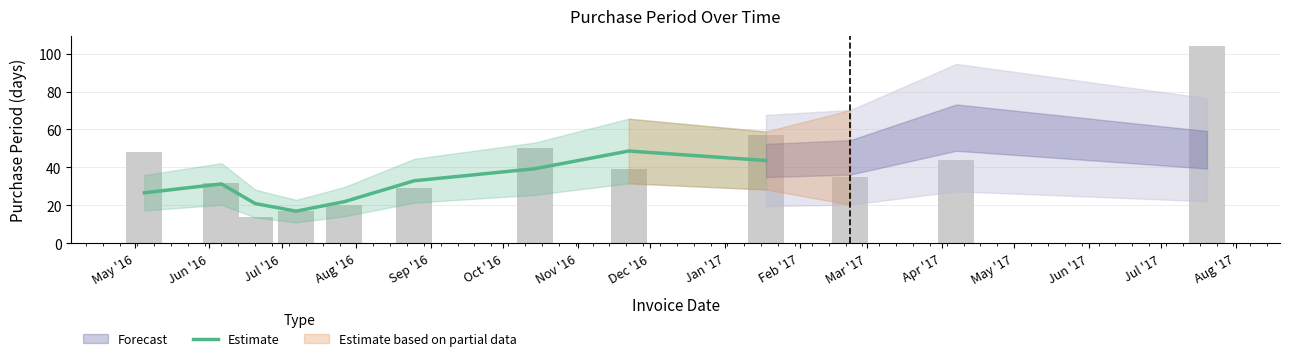

At which label does the data first exceed 31?

Jun '16